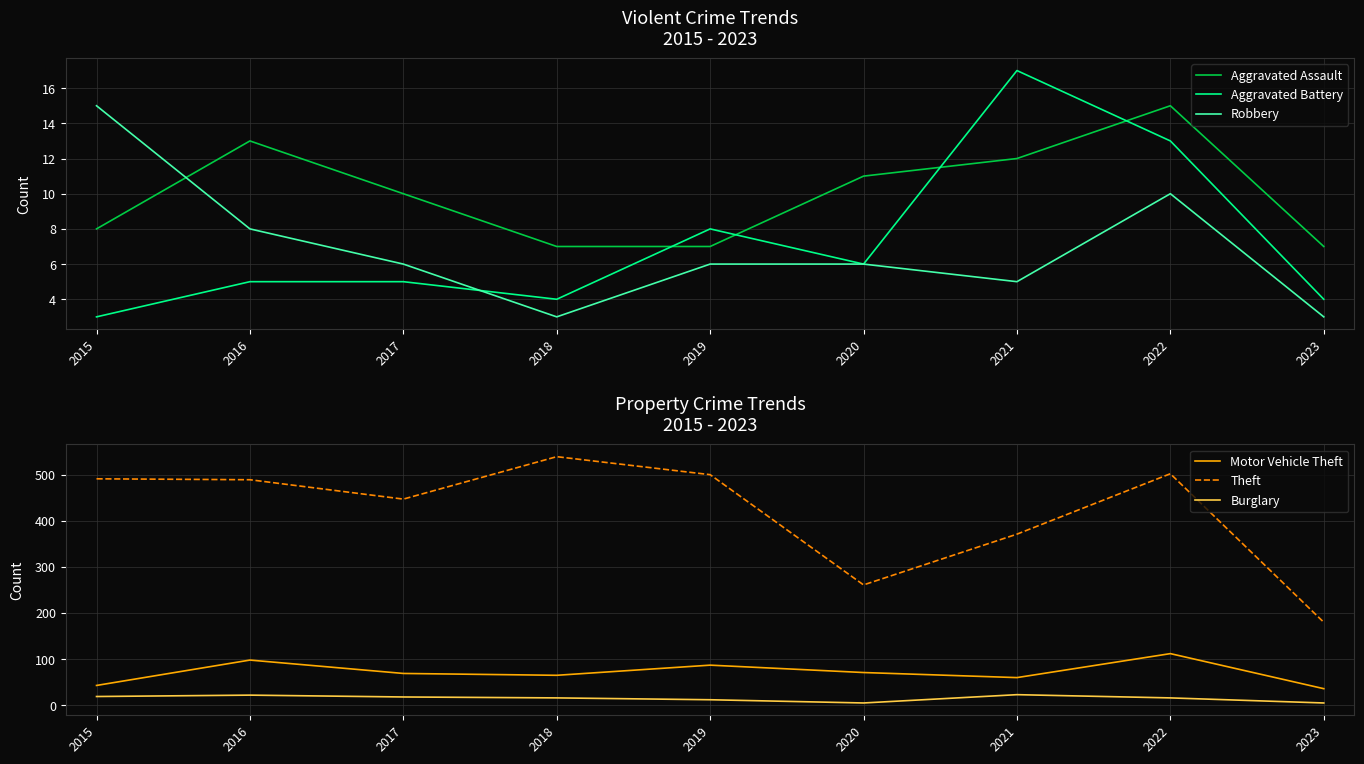

After their last crossing, which series has the higher values: Robbery or Aggravated Assault?

Aggravated Assault